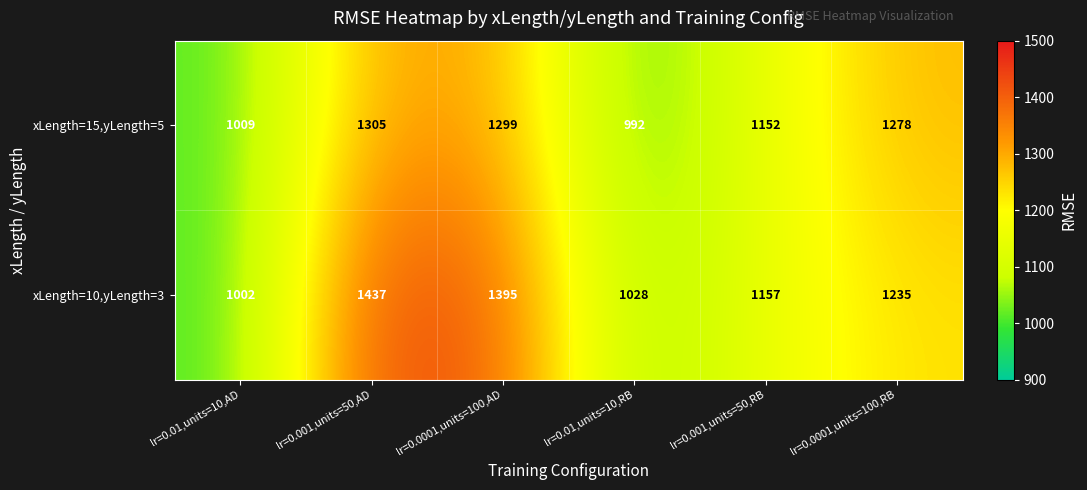

List the series in order of their overall mean, highest first.

xLength=10,yLength=3, xLength=15,yLength=5